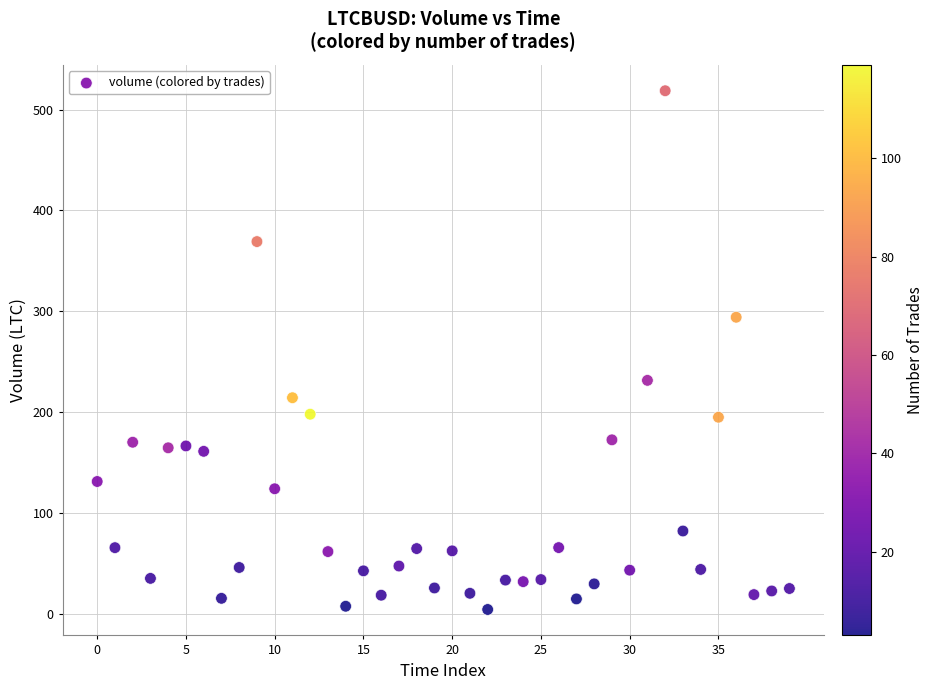

What is the range of Y values (max minus min)?

514.5